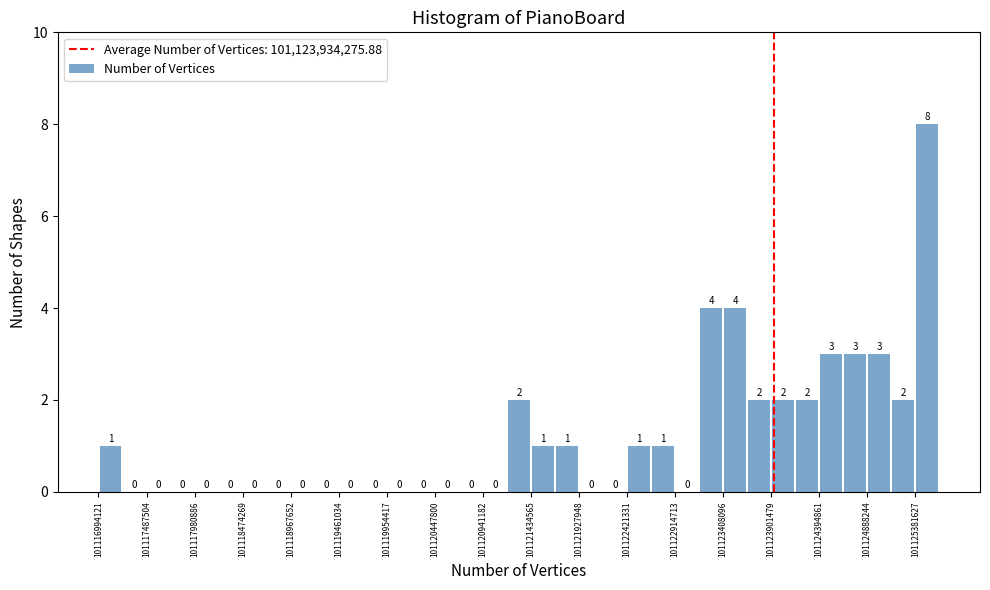

Over which range of the x-axis is the bar tallest?

101125400000 to 101125650000